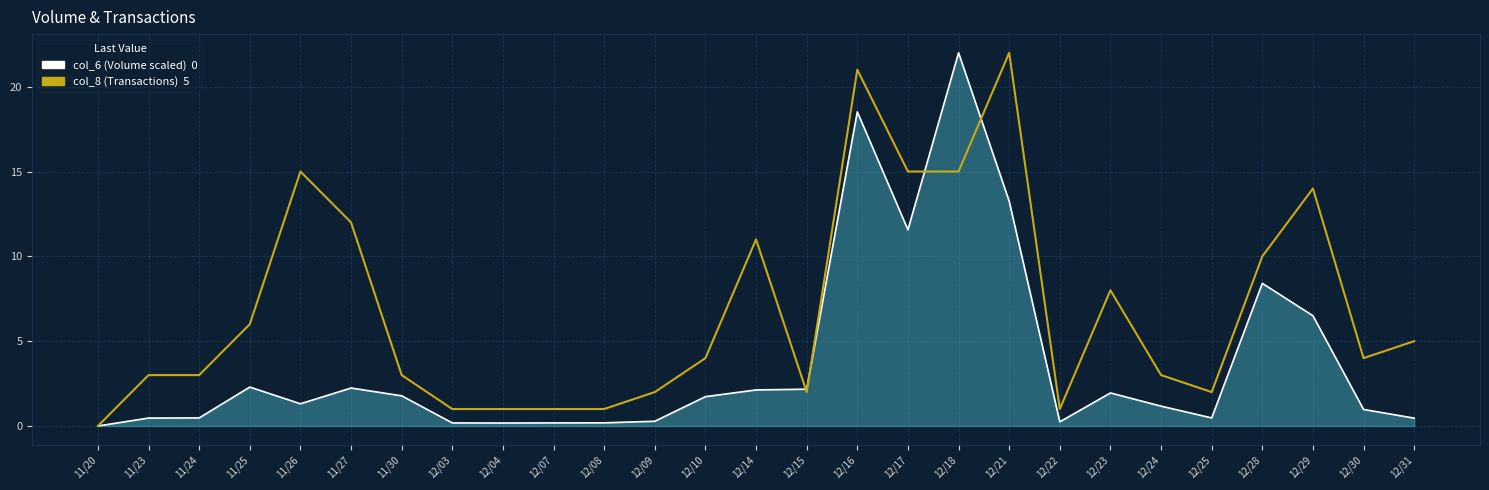

What is the greatest value displayed?

22